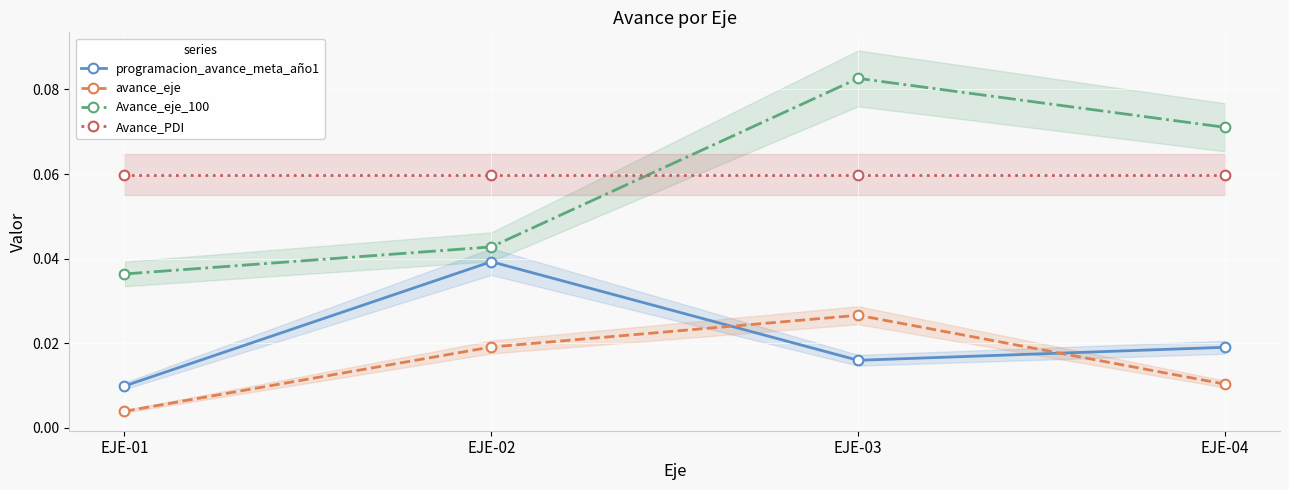

Reading left to right, extract all data points from this chart.

programacion_avance_meta_año1: 0.0	0.0	0.0	0.0
avance_eje: 0.0	0.0	0.0	0.0
Avance_eje_100: 0.0	0.0	0.1	0.1
Avance_PDI: 0.1	0.1	0.1	0.1